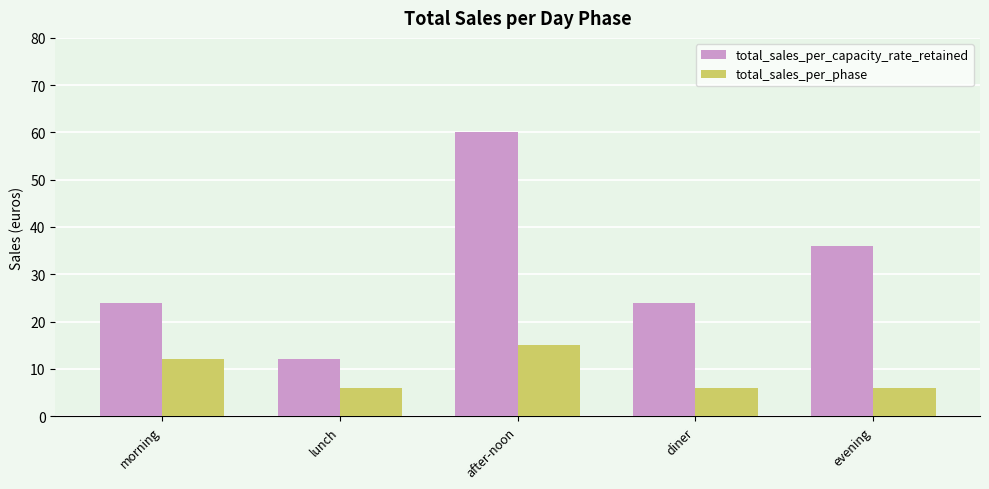

Reading right to left, extract all data points from this chart.

total_sales_per_capacity_rate_retained: evening=36	diner=24	after-noon=60	lunch=12	morning=24
total_sales_per_phase: evening=6	diner=6	after-noon=15	lunch=6	morning=12